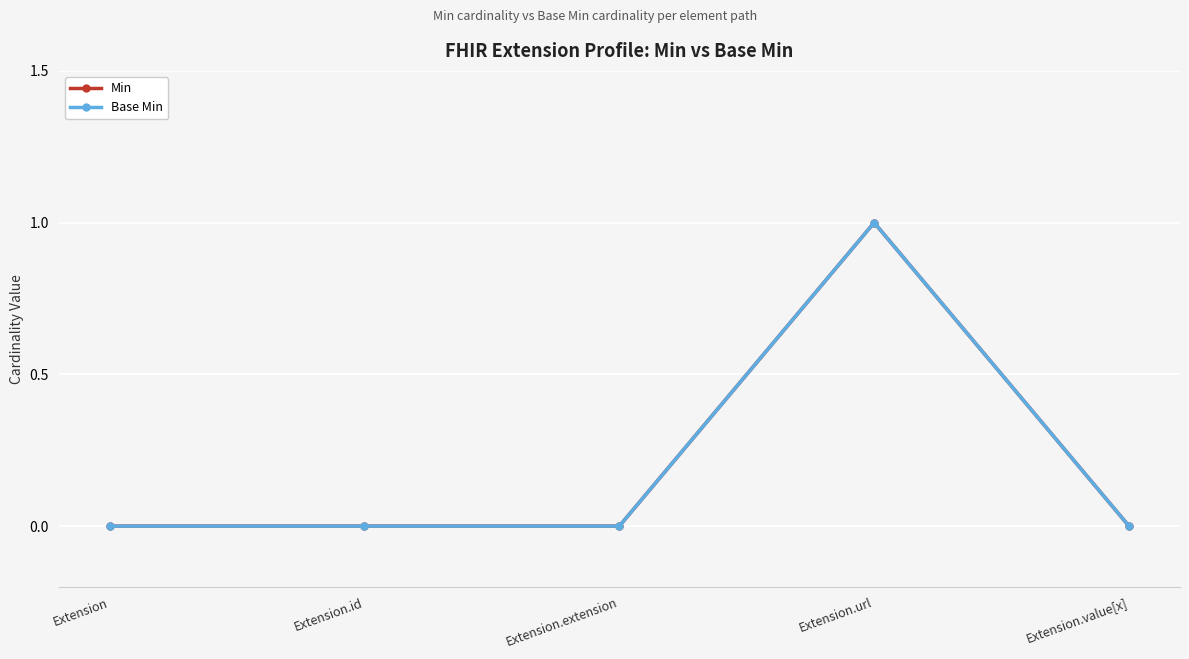

What is the label of the 5th point from the left?

Extension.value[x]